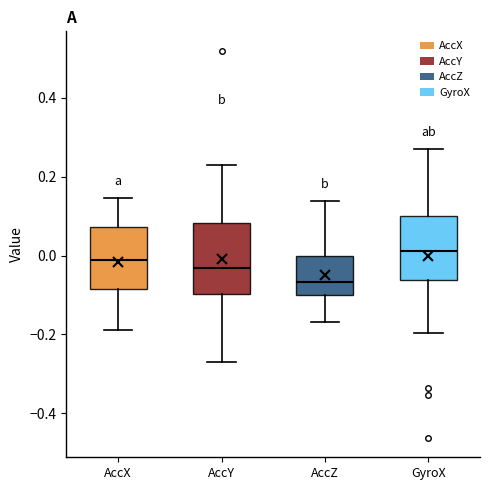

Reading left to right, transcribe this box plot: for each box, give where its median line is, the range the box spans, and where its two whiskers end, as read against the y-axis. The values are not printed on the chart, so give them approximately, as read against the axis.

AccX: median -0.02, box -0.08 to 0.08, whiskers -0.18 to 0.14
AccY: median -0.04, box -0.10 to 0.08, whiskers -0.26 to 0.24
AccZ: median -0.06, box -0.10 to 0.00, whiskers -0.16 to 0.14
GyroX: median 0.02, box -0.06 to 0.10, whiskers -0.20 to 0.28